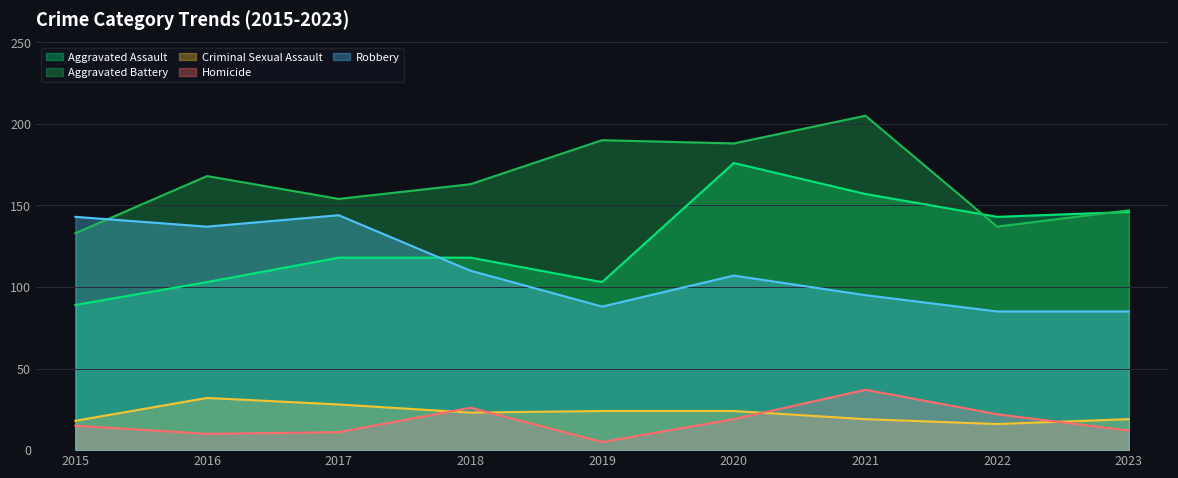

True or false: Homicide and Robbery cross at least once.

False